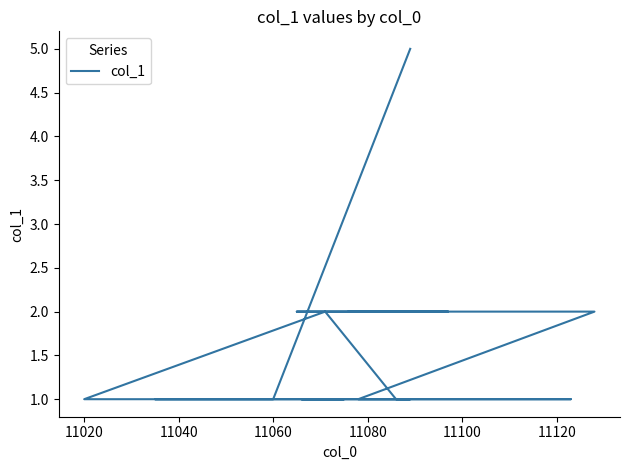

What is the average value?

2